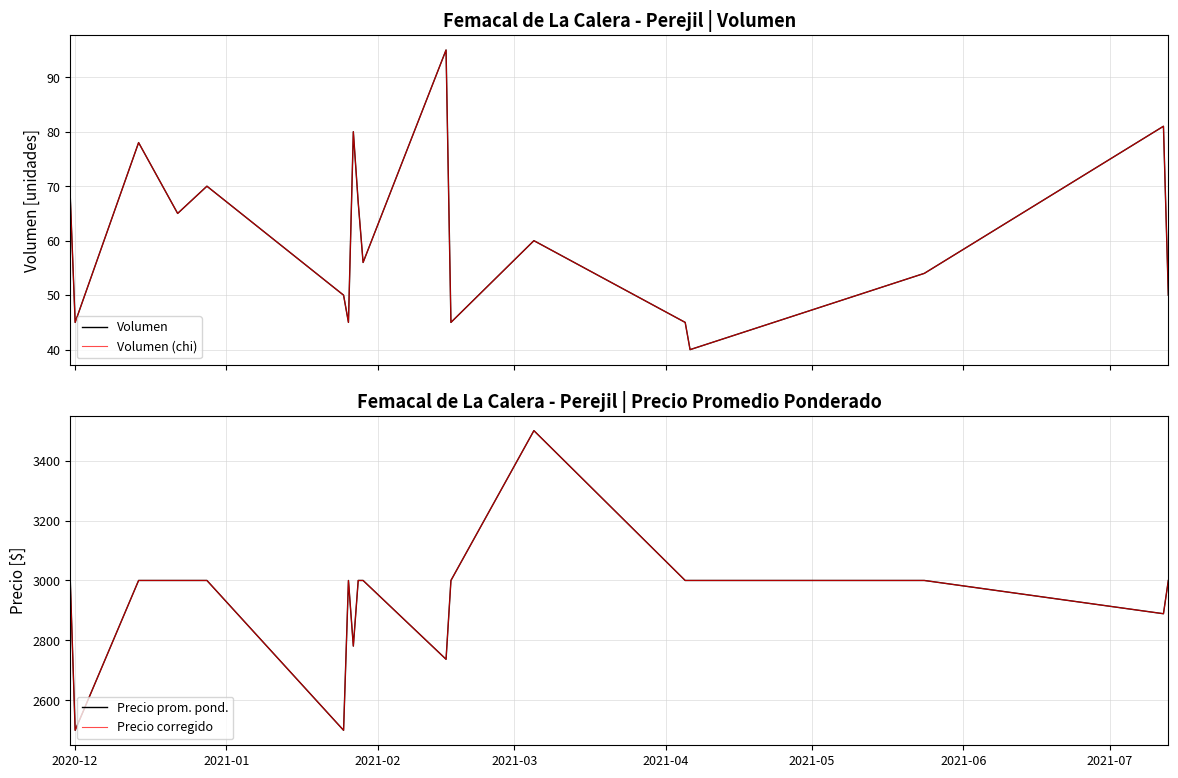

True or false: Precio corregido and Volumen intersect in this chart.

False